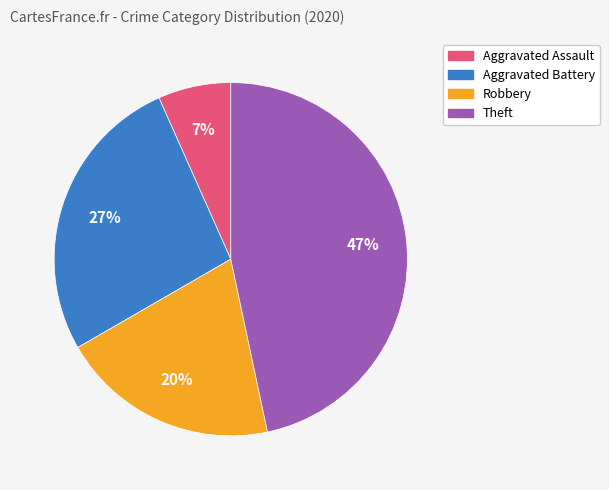

Combined, do Theft and Robbery account for over 50%?

Yes